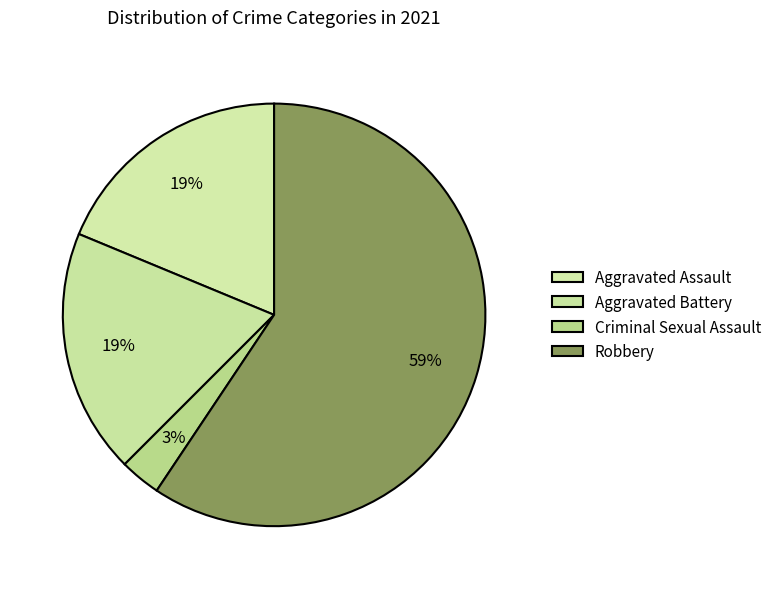

Rank the categories by value from lowest to highest.

Criminal Sexual Assault, Aggravated Assault, Aggravated Battery, Robbery